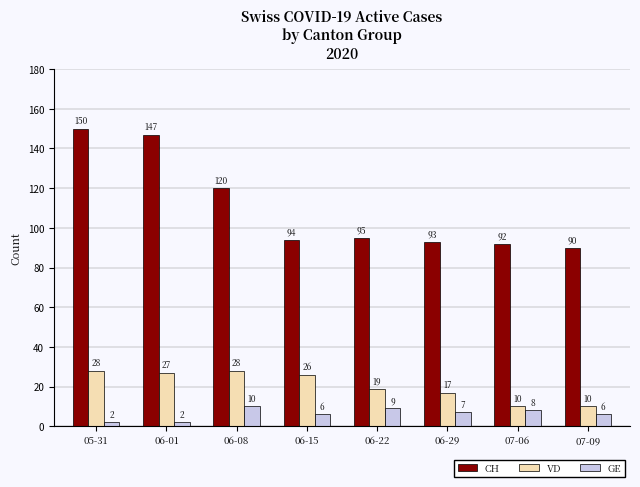

Is it true that CH equals 75 at 05-31?

False